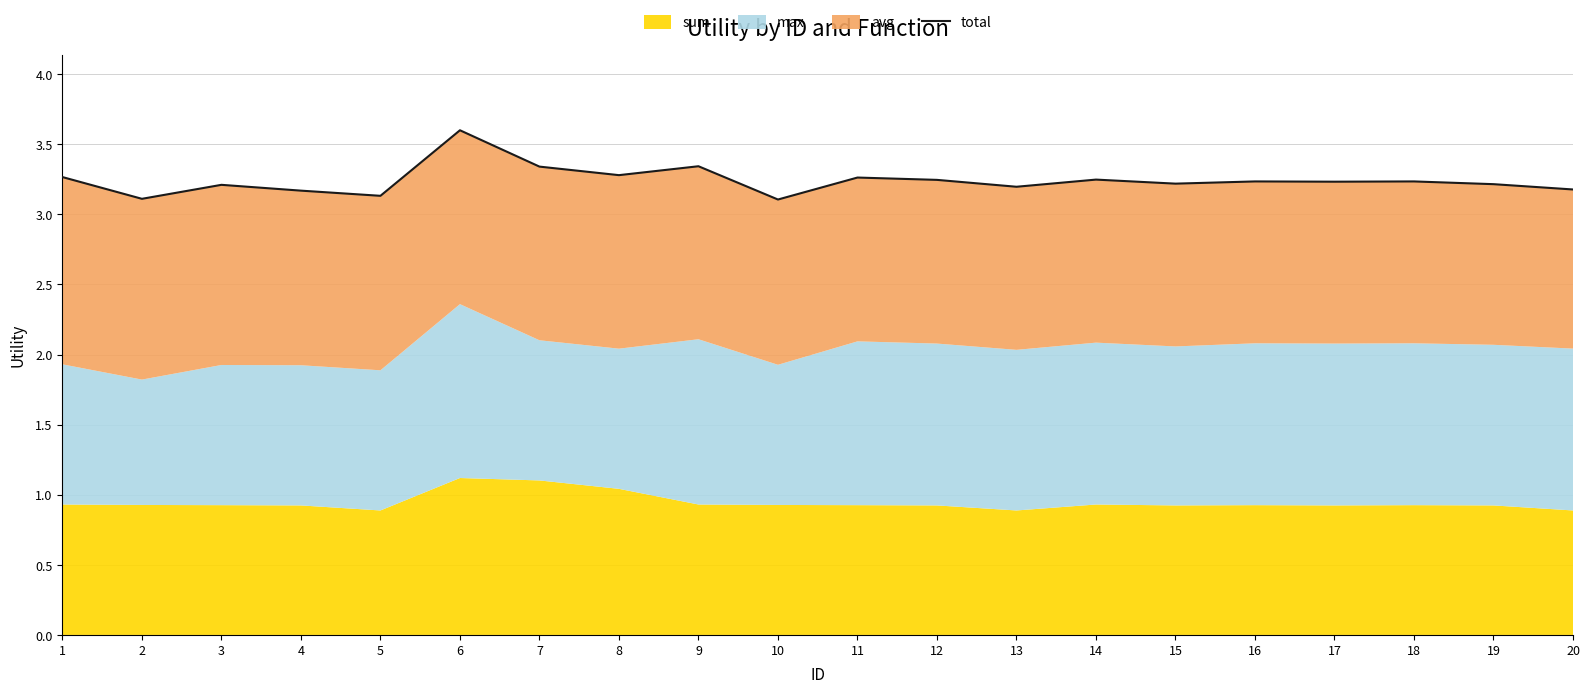

Reading left to right, what are all the values shown in this chart?

1=3.3	2=3.1	3=3.2	4=3.2	5=3.1	6=3.6	7=3.3	8=3.3	9=3.3	10=3.1	11=3.3	12=3.2	13=3.2	14=3.2	15=3.2	16=3.2	17=3.2	18=3.2	19=3.2	20=3.2